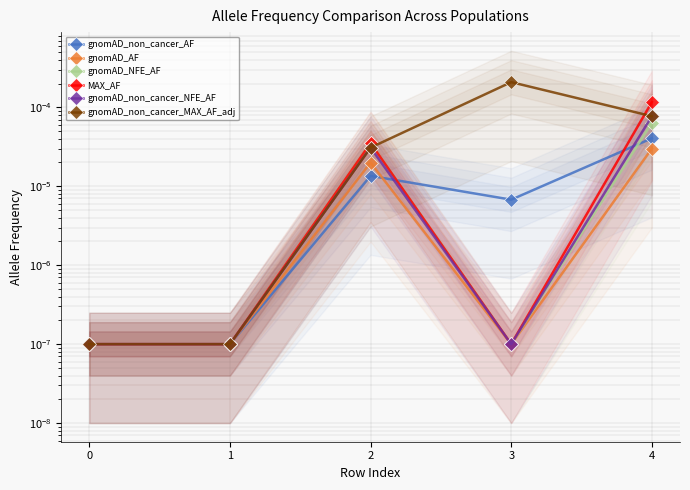

True or false: gnomAD_AF and gnomAD_NFE_AF intersect in this chart.

False